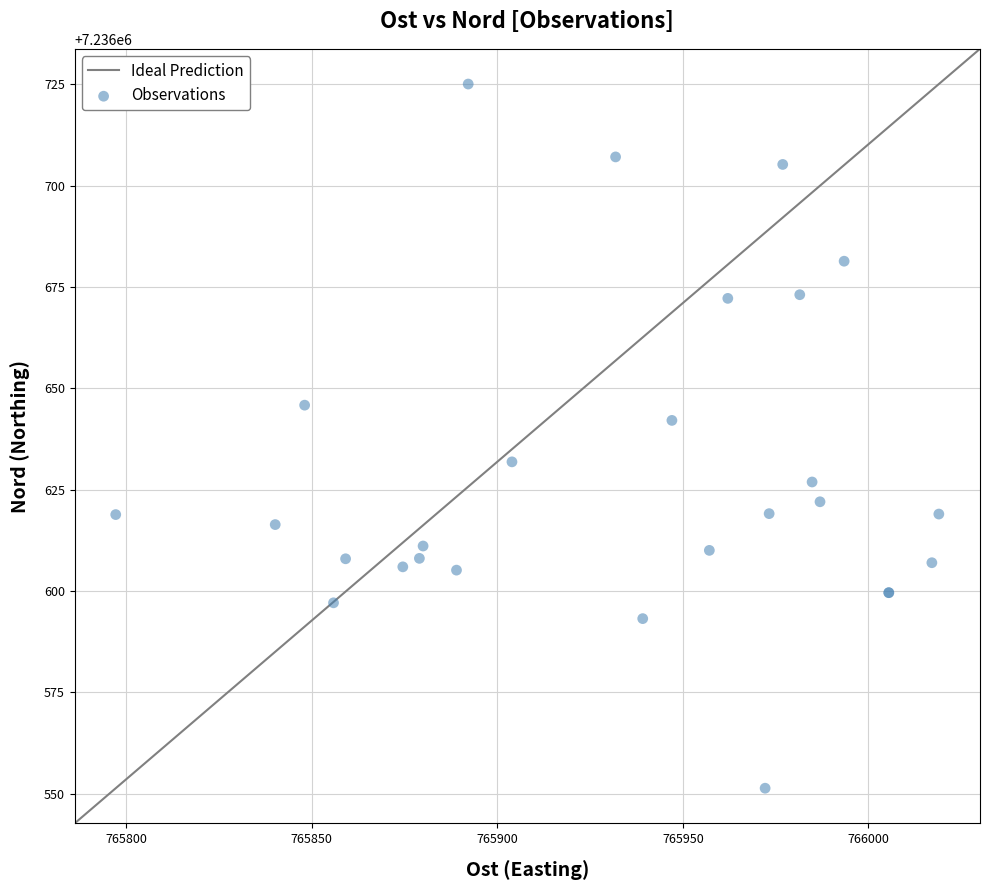

What Y value in the scatter plot is closest to 7236638?

7236642.1